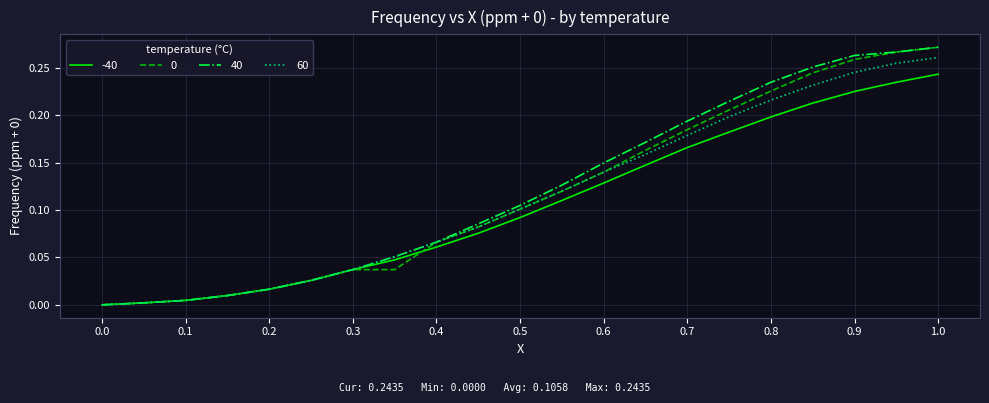

Reading left to right, transcribe all the data shown in this chart.

-40: 0.0	0.0	0.0	0.0	0.0	0.0	0.0	0.0	0.1	0.1	0.1	0.1	0.1	0.1	0.2	0.2	0.2	0.2	0.2	0.2	0.2
0: 0.0	0.0	0.0	0.0	0.0	0.0	0.0	0.0	0.1	0.1	0.1	0.1	0.1	0.2	0.2	0.2	0.2	0.2	0.3	0.3	0.3
40: 0.0	0.0	0.0	0.0	0.0	0.0	0.0	0.1	0.1	0.1	0.1	0.1	0.1	0.2	0.2	0.2	0.2	0.3	0.3	0.3	0.3
60: 0.0	0.0	0.0	0.0	0.0	0.0	0.0	0.1	0.1	0.1	0.1	0.1	0.1	0.2	0.2	0.2	0.2	0.2	0.2	0.3	0.3